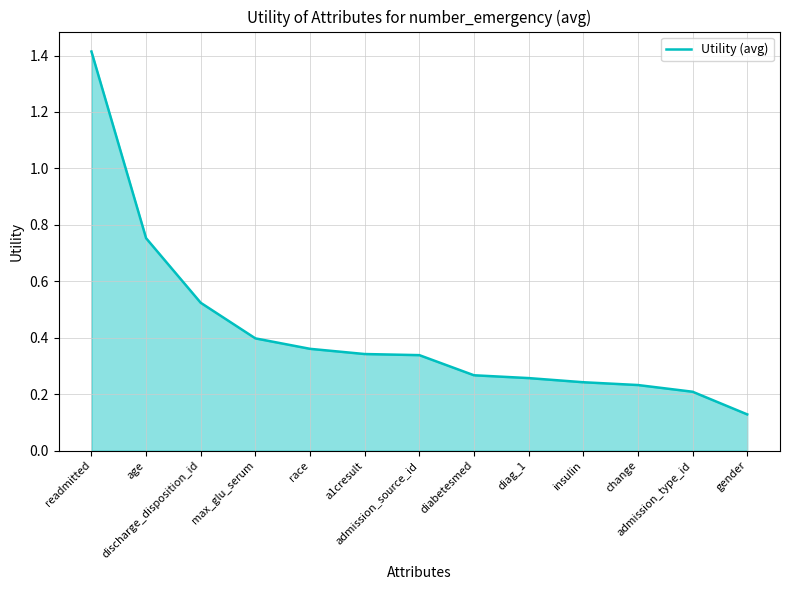

What is the maximum value shown in the chart?

1.4